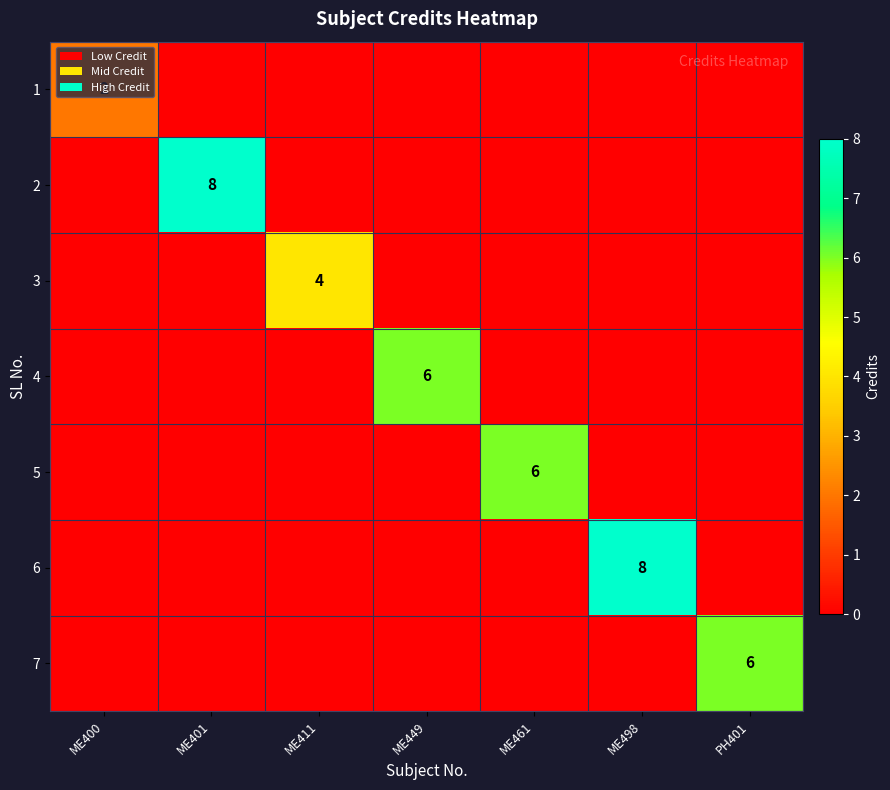

The 7 series shows 6 at PH401. True or false?

True